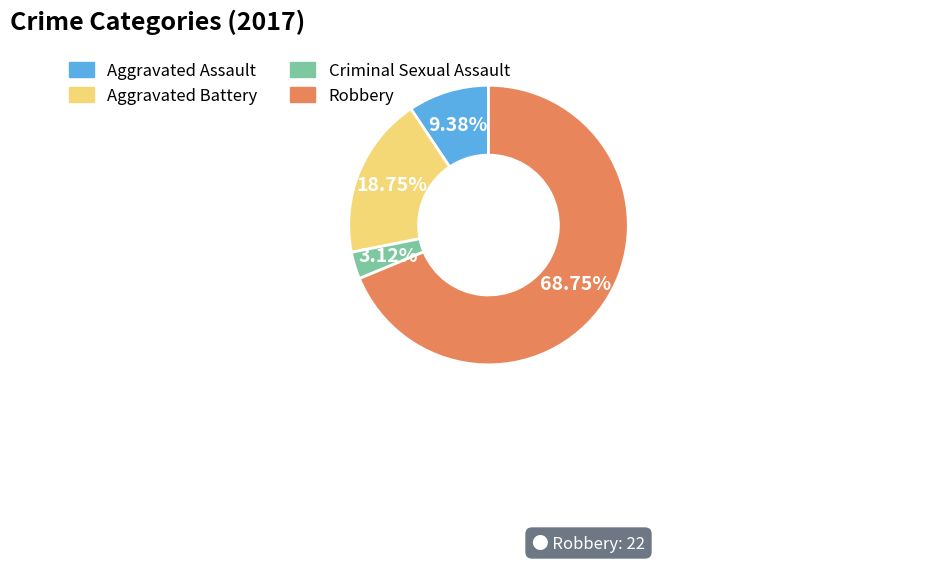

Combined, do Robbery and Criminal Sexual Assault account for over 50%?

Yes